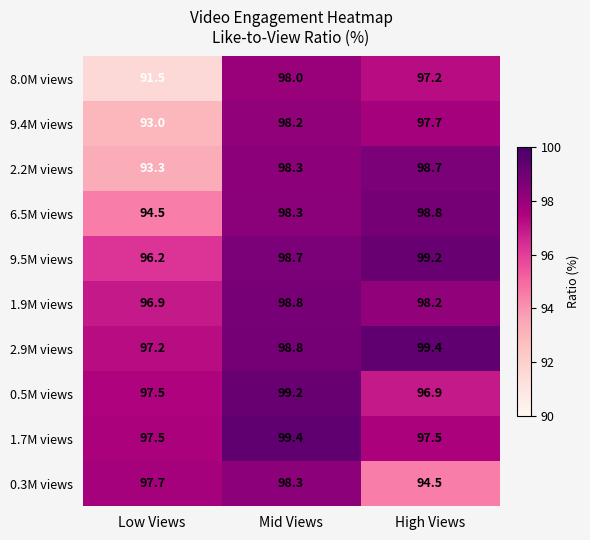

Which label corresponds to the smallest value in the chart?

Low Views